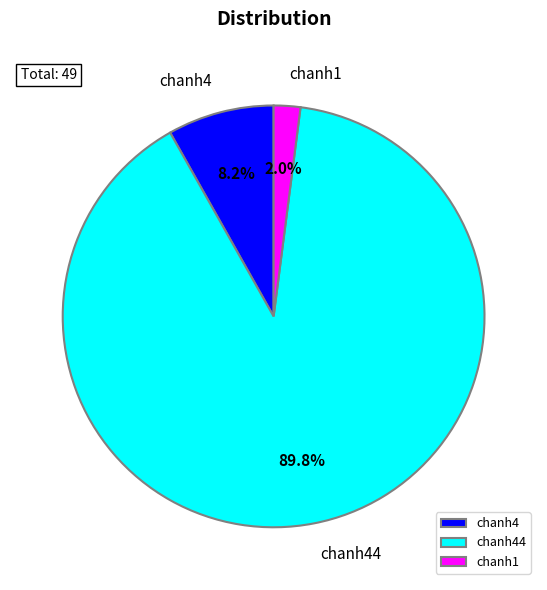

What is the ratio of the value at chanh4 to the value at chanh44?

0.1